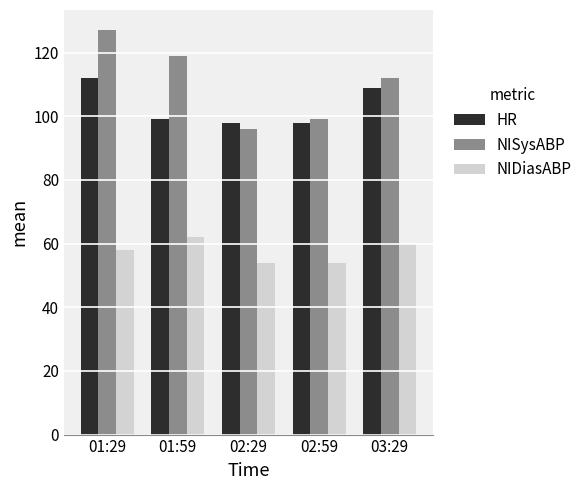

Count the NIDiasABP values in the range 54 to 60.

4